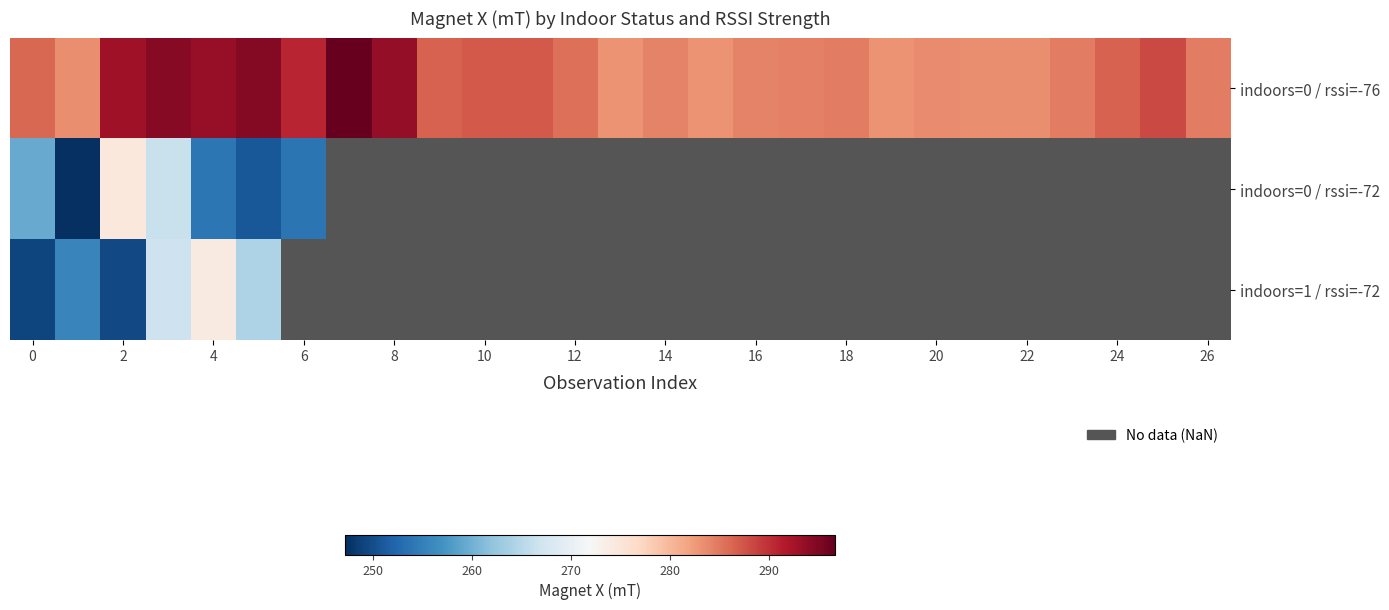

What is the difference between the maximum and minimum values in the indoors=0 / rssi=-72 series?

27.4